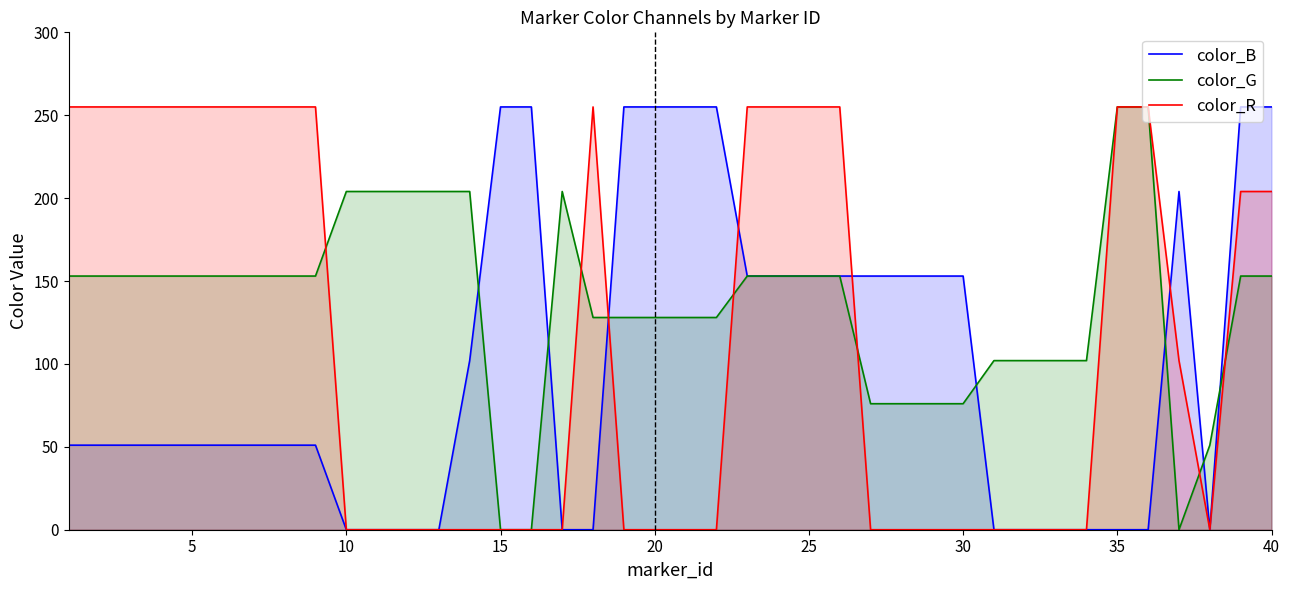

At 30, list the series in order from smallest to largest.

color_R, color_G, color_B